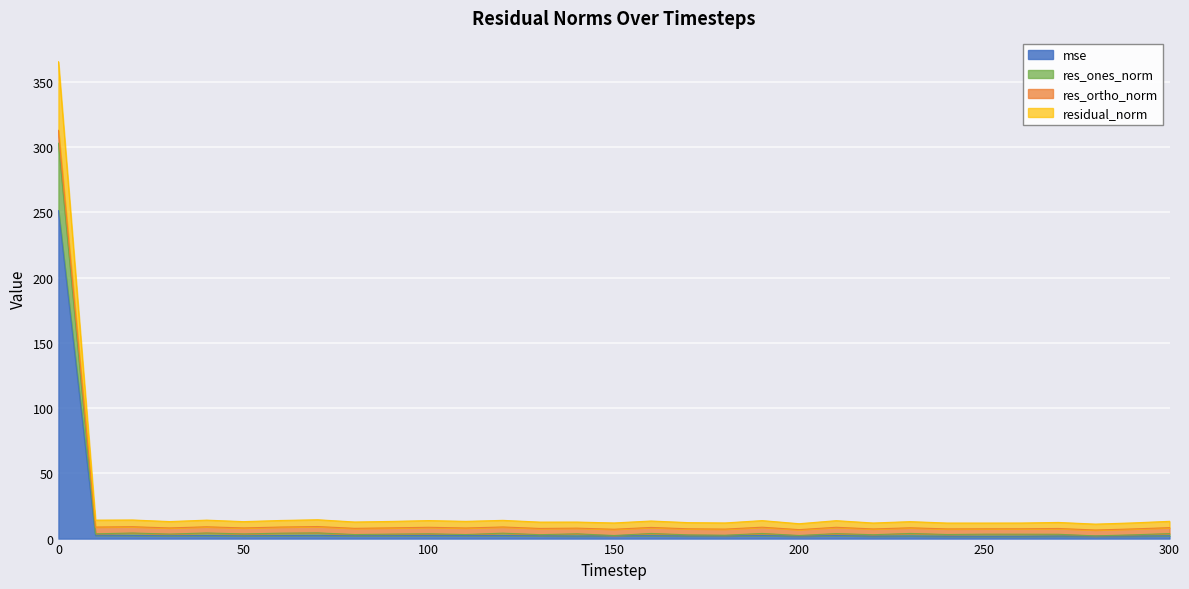

What are all the series names shown in the legend?

mse, res_ones_norm, res_ortho_norm, residual_norm